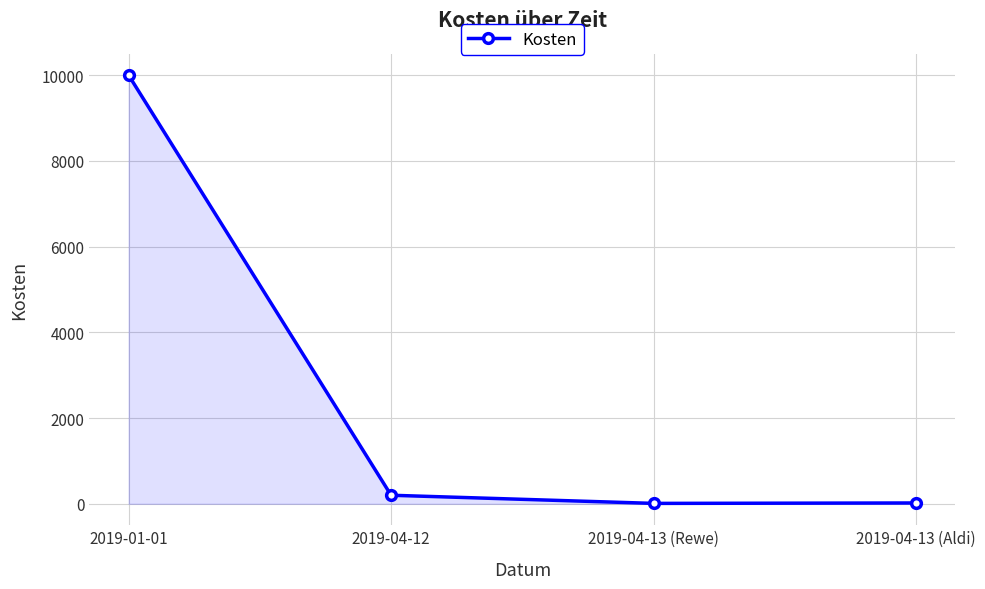

Is it true that the value at 2019-01-01 is 15899.8?

False